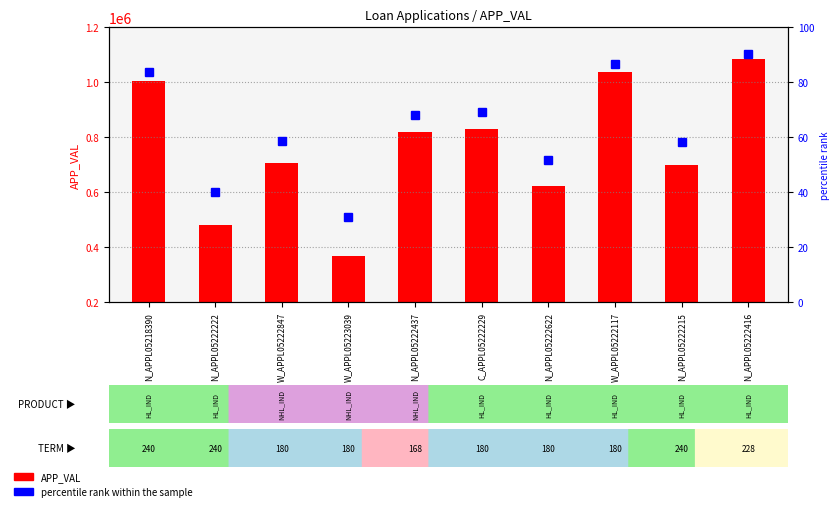

At which category does the chart reach its minimum across all series?

W_APPL05223039